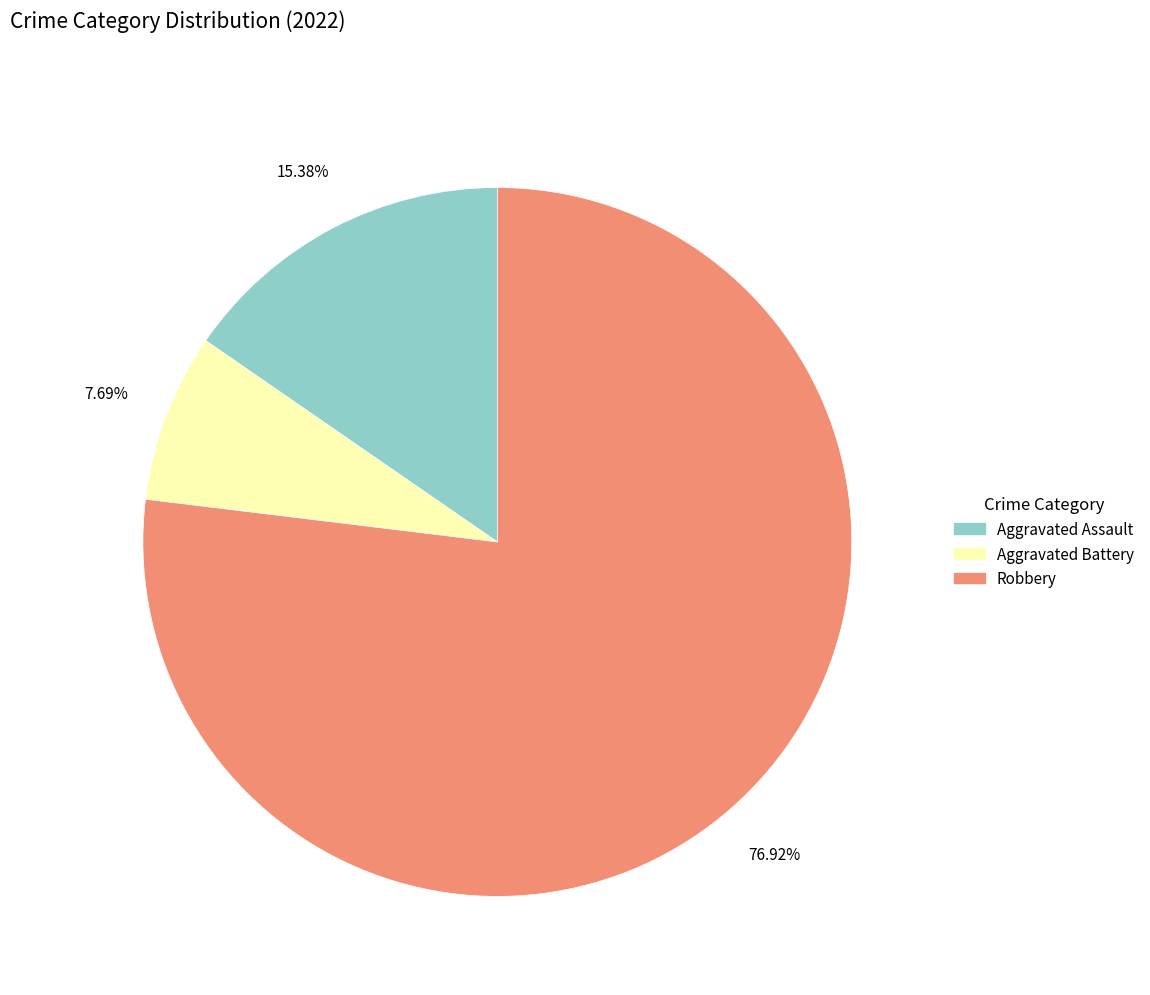

Which category accounts for the majority?

Robbery